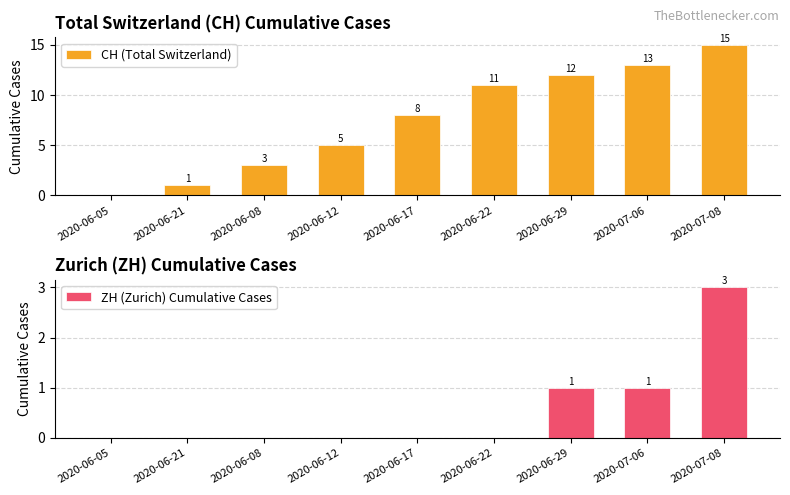

At which category is the sum across all series the highest?

2020-07-08